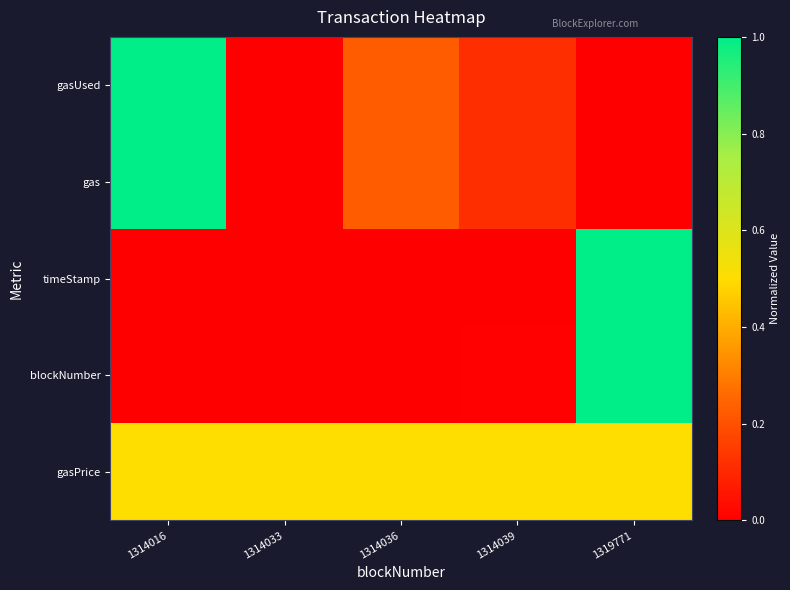

Reading left to right, extract all data points from this chart.

gasUsed: 1314016=1.0	1314033=0.0	1314036=0.2	1314039=0.1	1319771=0.0
gas: 1314016=1.0	1314033=0.0	1314036=0.2	1314039=0.1	1319771=0.0
timeStamp: 1314016=0.0	1314033=0.0	1314036=0.0	1314039=0.0	1319771=1.0
blockNumber: 1314016=0.0	1314033=0.0	1314036=0.0	1314039=0.0	1319771=1.0
gasPrice: 1314016=0.5	1314033=0.5	1314036=0.5	1314039=0.5	1319771=0.5